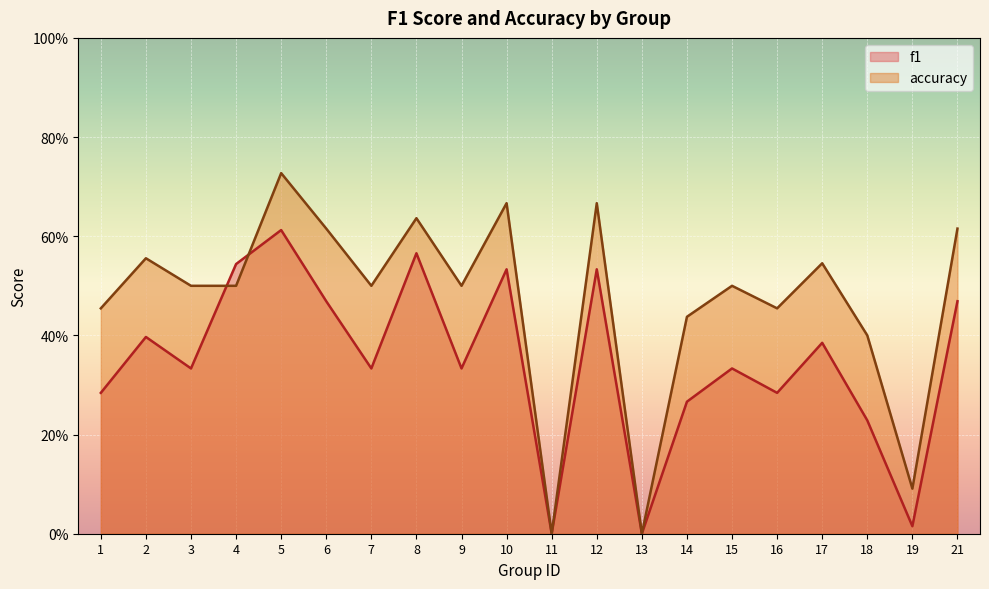

List the labels in order of accuracy value, largest first.

5, 10, 12, 8, 6, 21, 2, 17, 3, 4, 7, 9, 15, 1, 16, 14, 18, 19, 11, 13